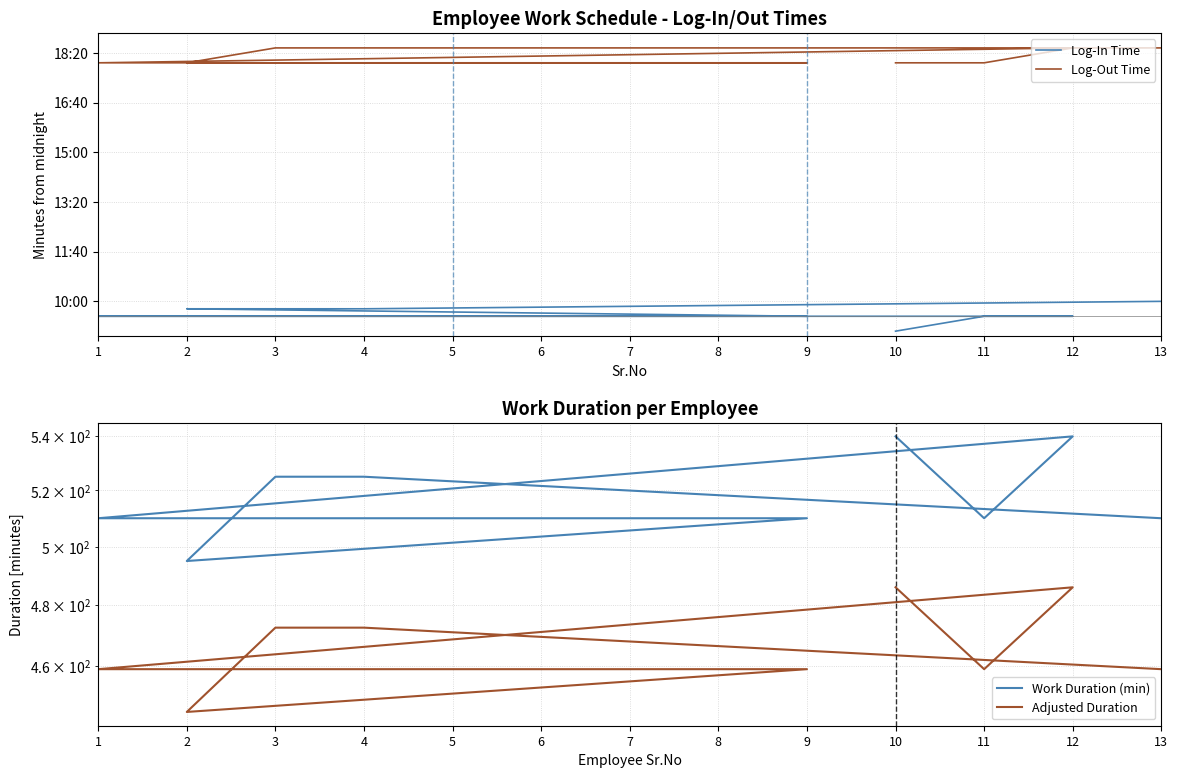

At 5, list the series in order from smallest to largest.

Adjusted Duration, Work Duration (min), Log-In Time, Log-Out Time